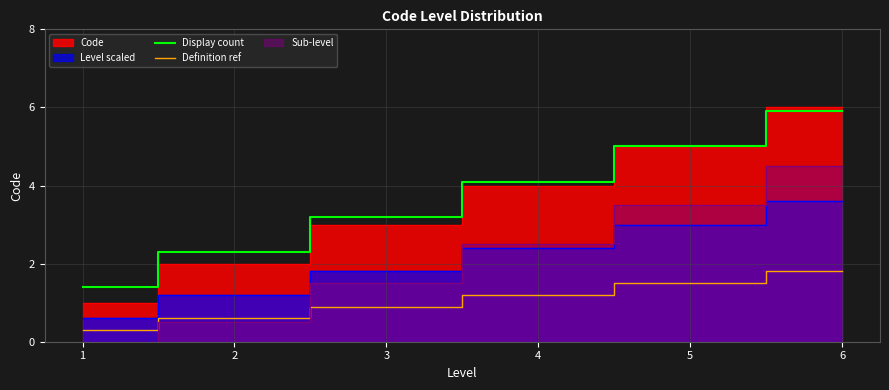

True or false: Display count and Definition ref intersect in this chart.

False